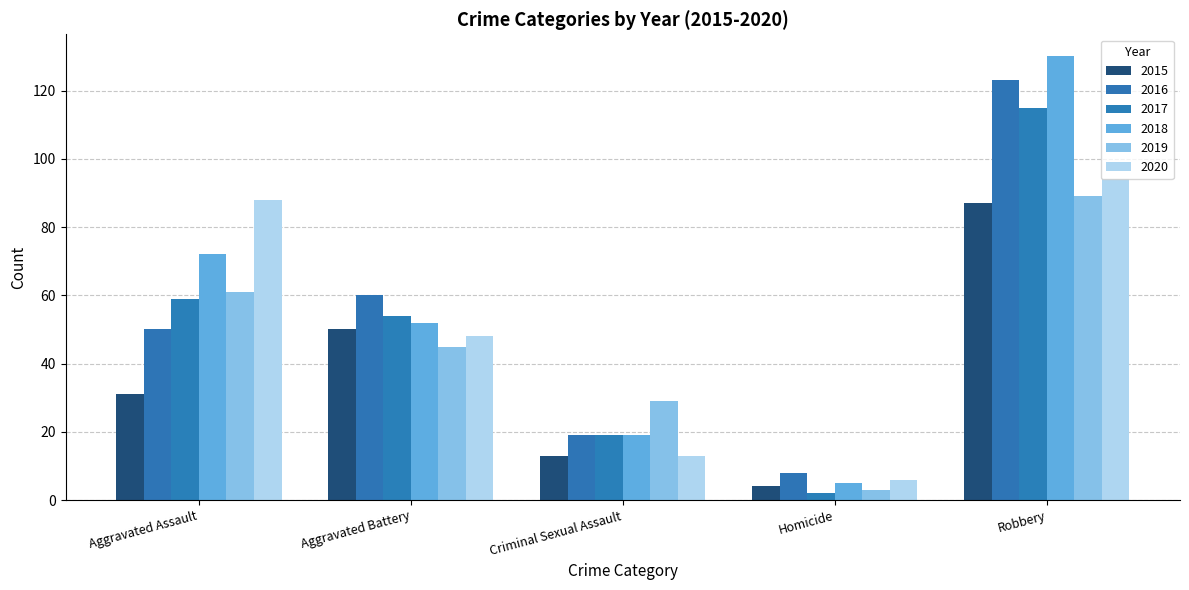

What are all the series names shown in the legend?

2015, 2016, 2017, 2018, 2019, 2020